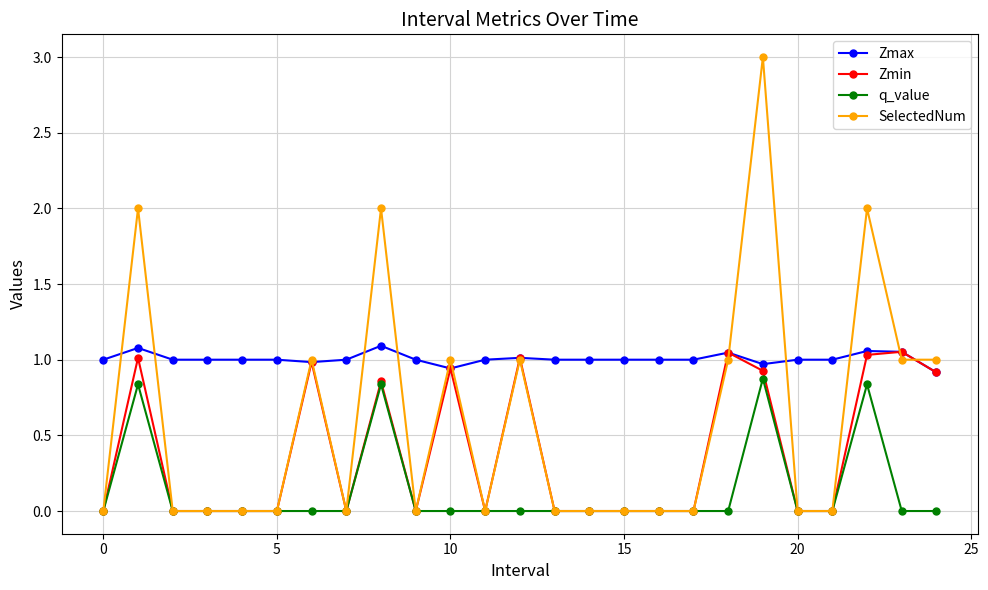

Which series has the largest range (max minus min)?

SelectedNum